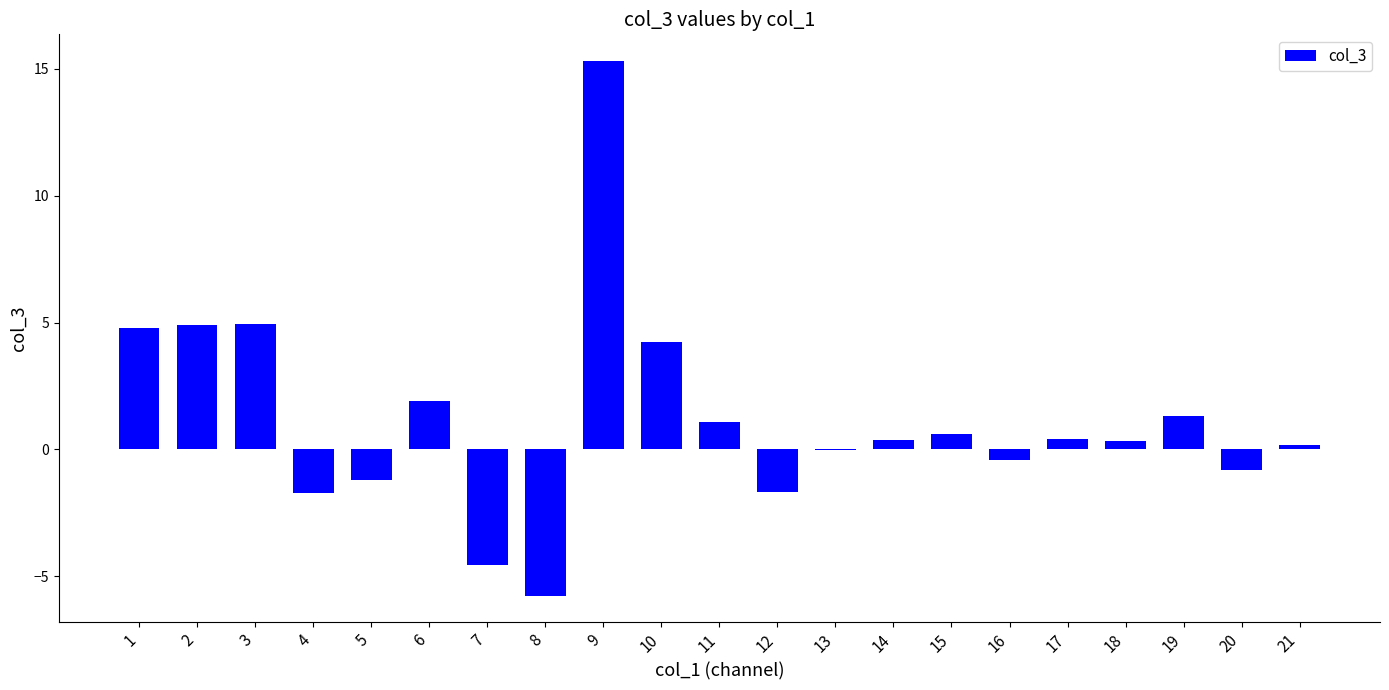

The chart shows a value of -0.4 at 16. True or false?

True